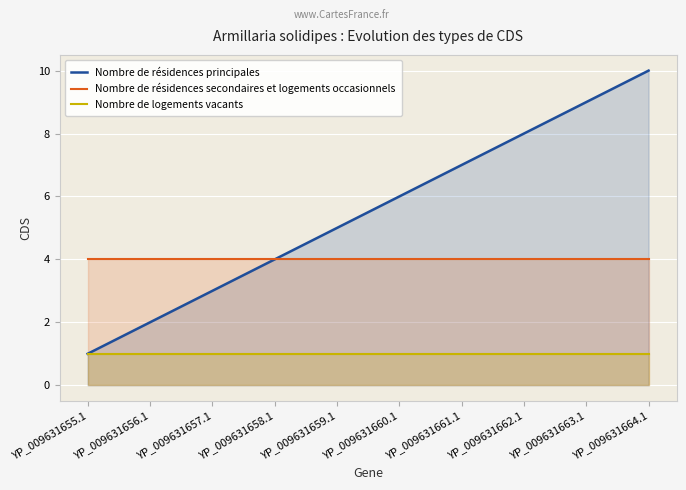

True or false: Nombre de logements vacants and Nombre de résidences principales intersect in this chart.

False